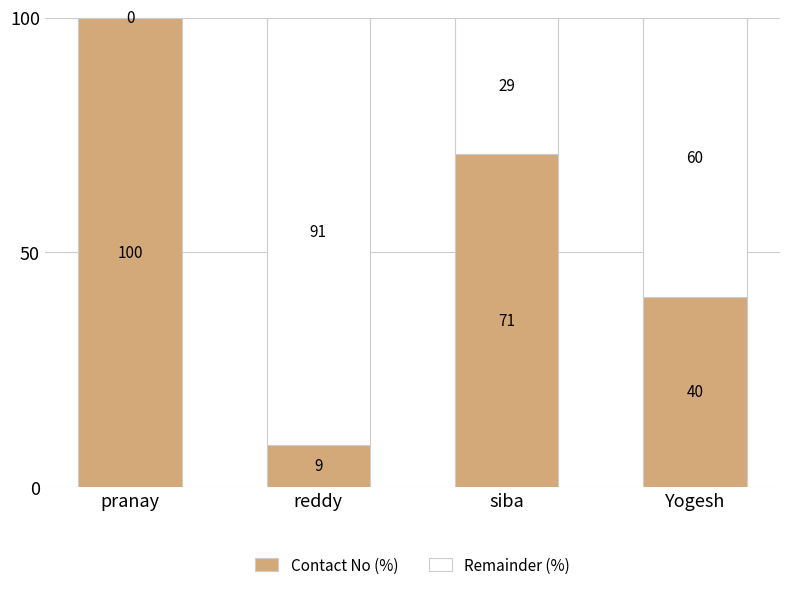

At which label is Contact No (%) closest to 54?

Yogesh